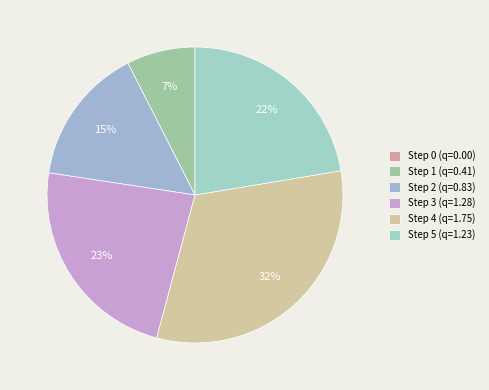

How many slices are in this pie chart?

6